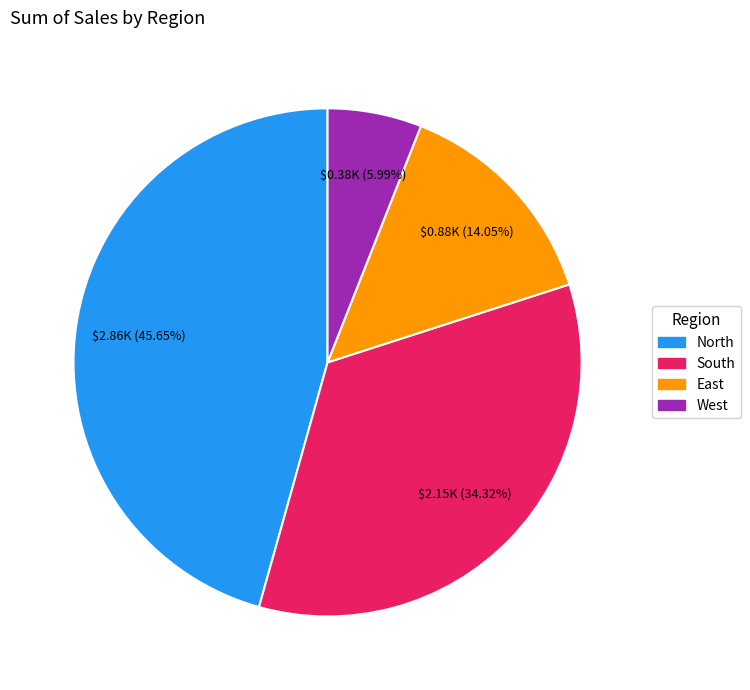

To the nearest percent, what is the combined percentage of North and South?

80%